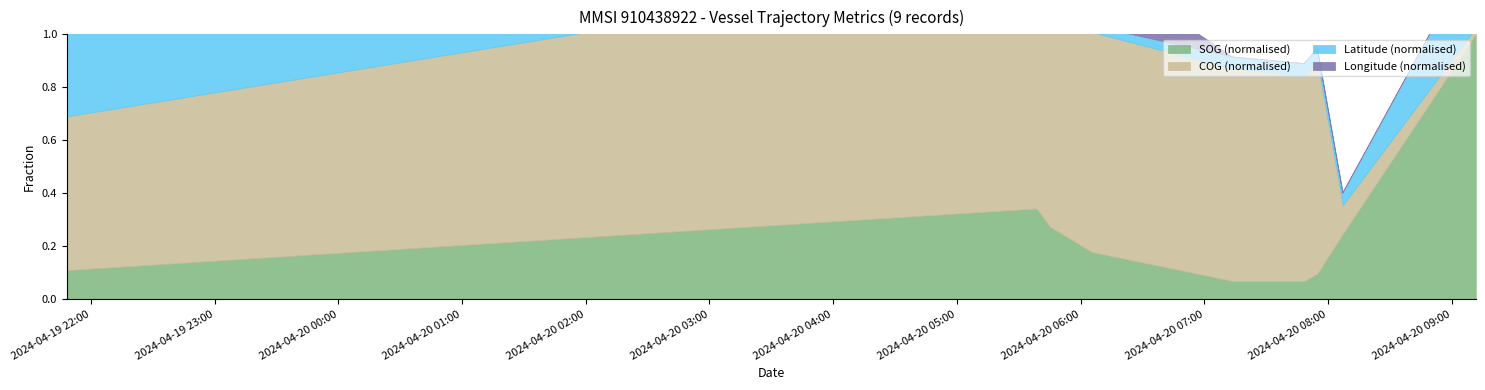

At how many categories does at least one series exceed 1?

5